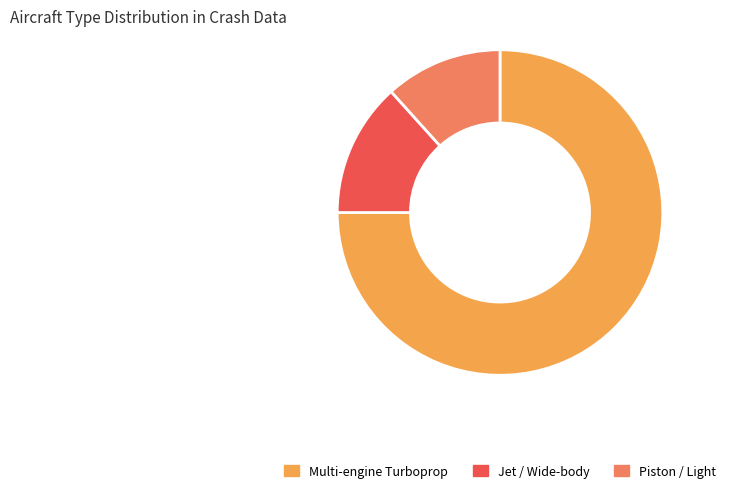

How many segments does this pie chart have?

3